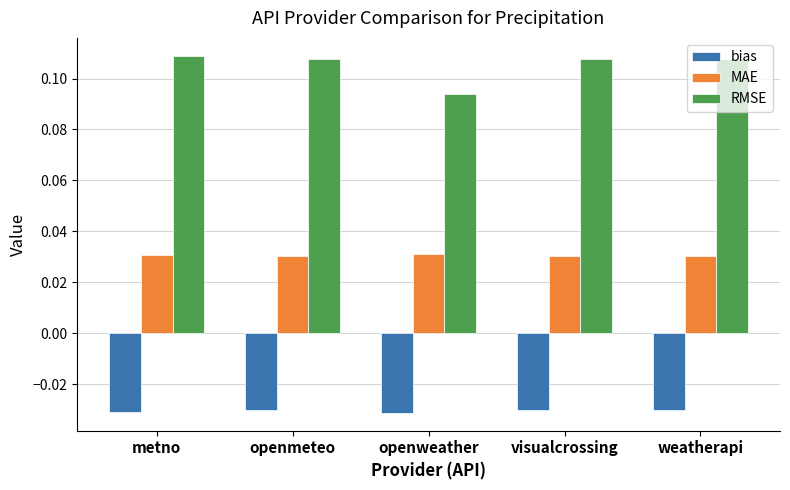

Between metno and openweather, which series saw the biggest shift?

RMSE